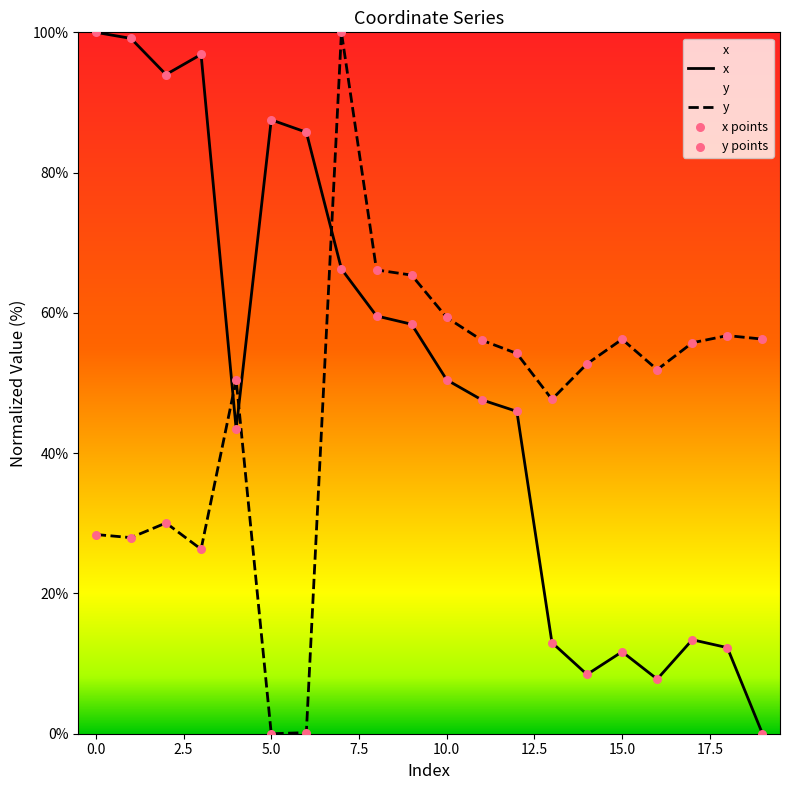

Which series reaches the minimum Y coordinate?

x